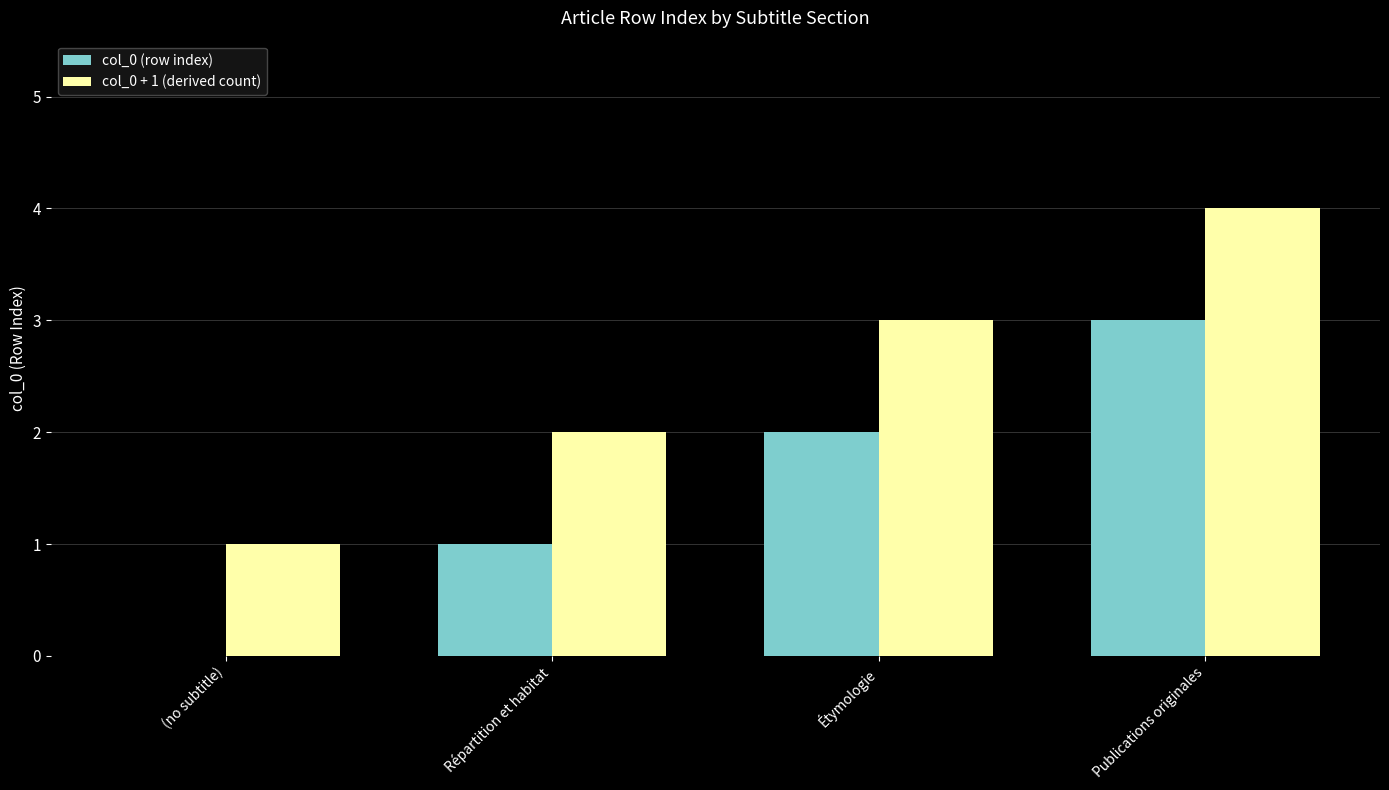

What is the total value across all series at Étymologie?

5